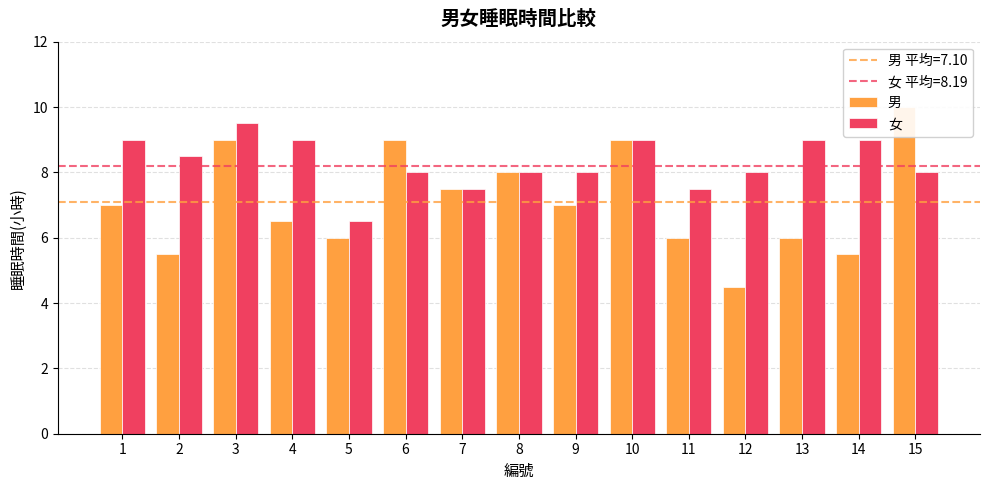

How many bars are there in total?

30